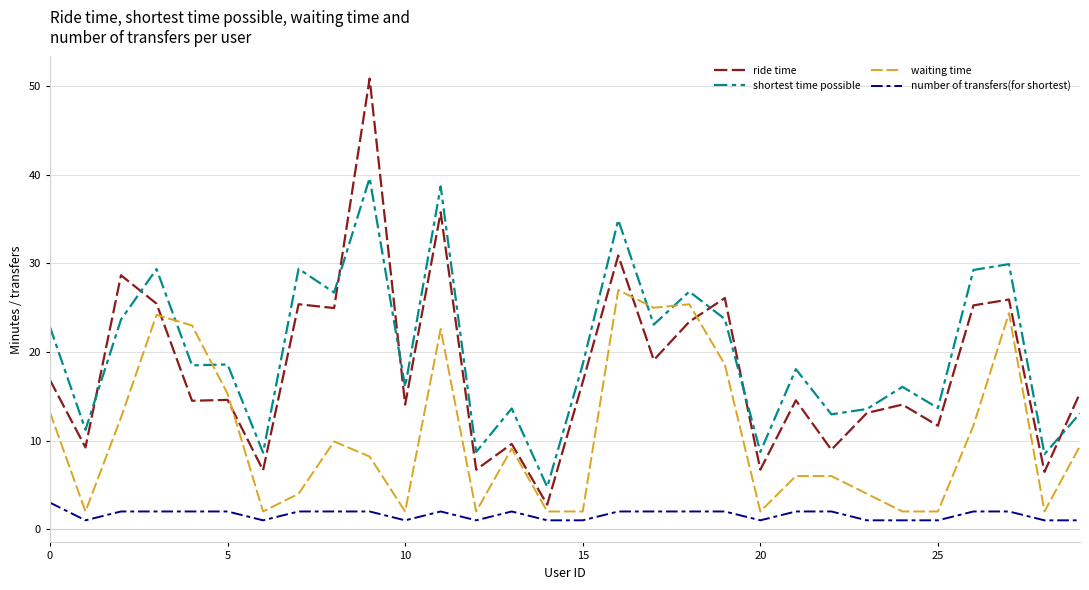

True or false: ride time and number of transfers(for shortest) intersect in this chart.

False